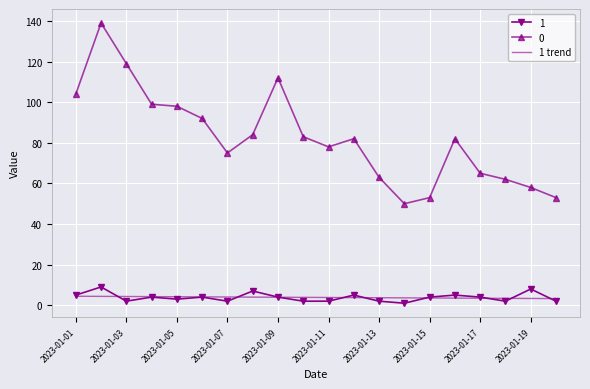

True or false: 0 and 1 trend intersect in this chart.

False